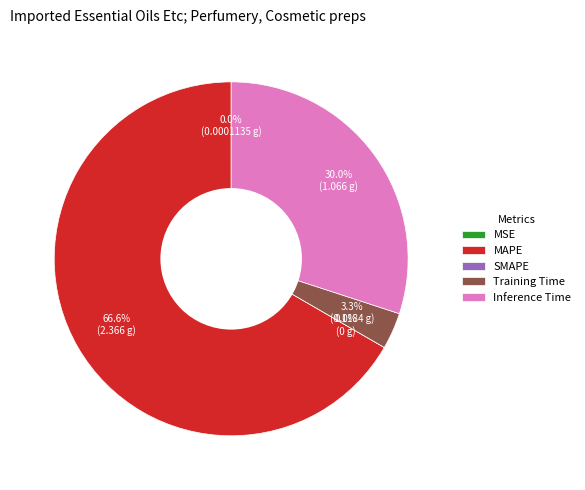

Which category has the smallest portion of the pie?

SMAPE